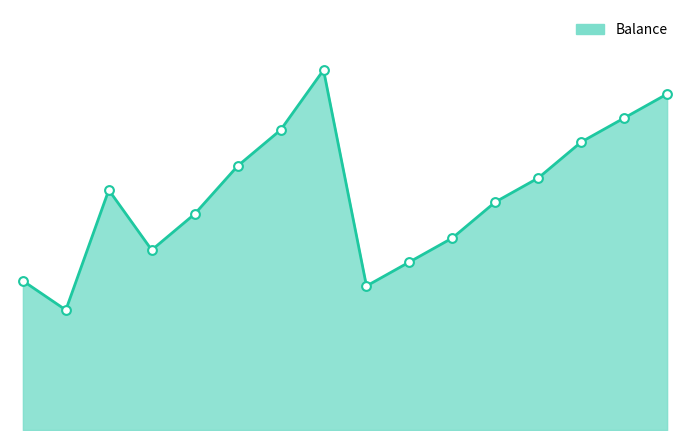

Does the chart have visible grid lines?

No